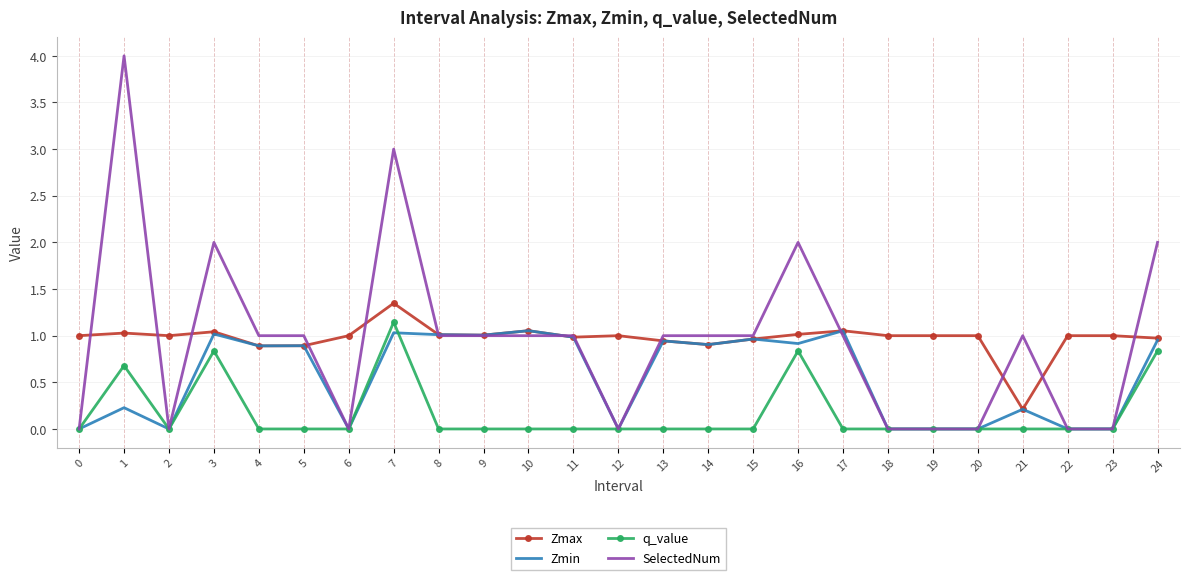

Is it true that Zmax equals 0.3 at 22?

False